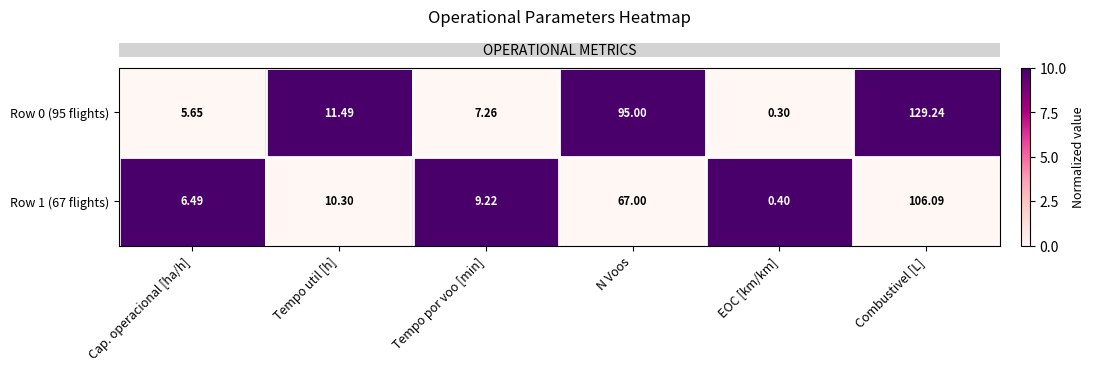

At which category is the sum across all series the highest?

Combustivel [L]